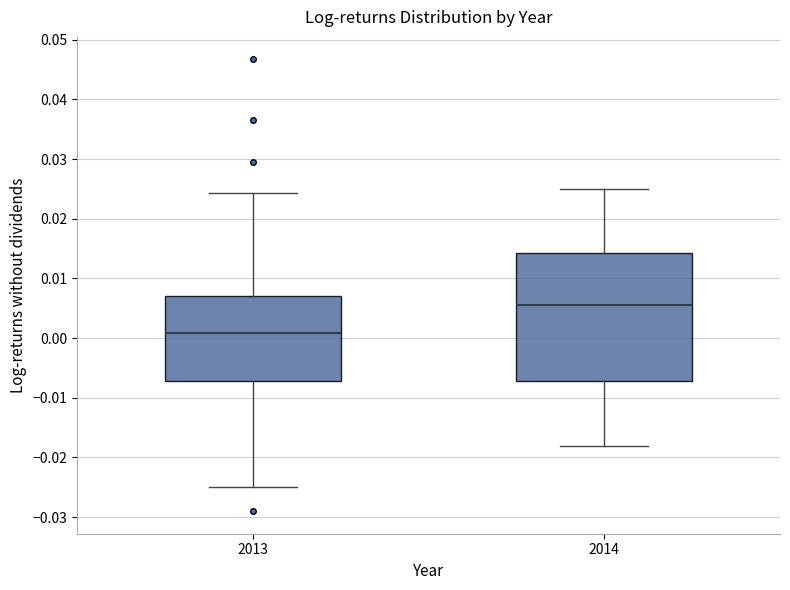

Reading left to right, read every box against the y-axis: the position of its median line, the range the box covers, and the ends of its whiskers. The values are not printed on the chart, so give them approximately, as read against the axis.

2013: median 0.001, box -0.007 to 0.007, whiskers -0.025 to 0.024
2014: median 0.006, box -0.007 to 0.014, whiskers -0.018 to 0.025